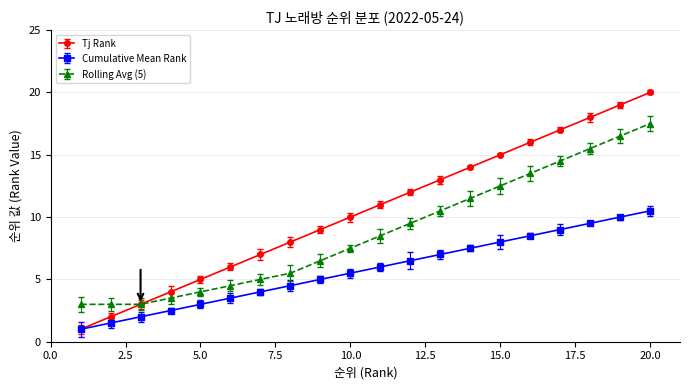

What is the value of the Tj Rank point at the 14th from the left?

14.0